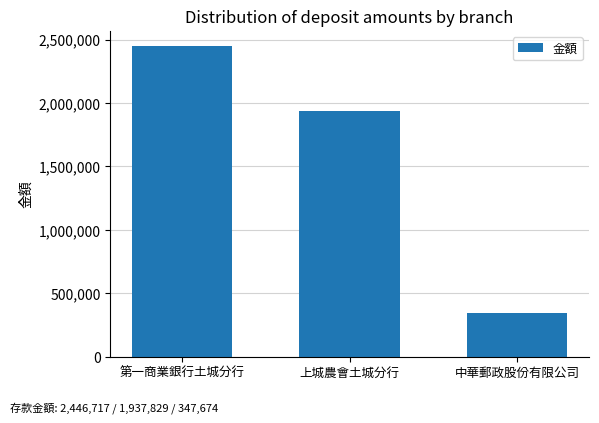

How many data points are less than 1937829?

1